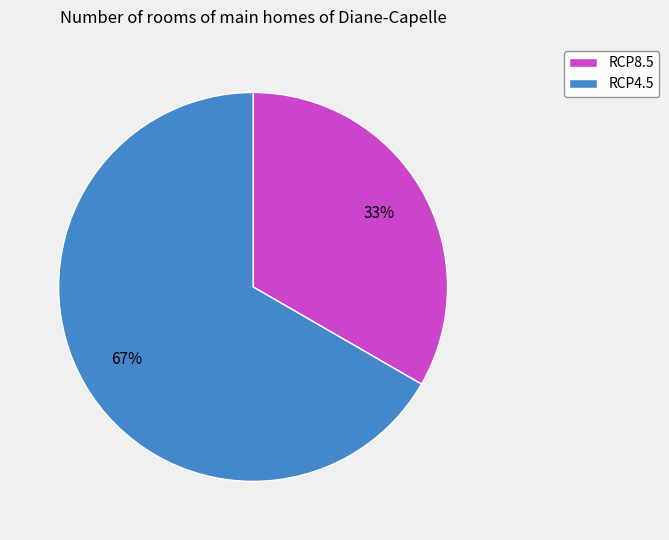

Combined, do RCP8.5 and RCP4.5 account for over 50%?

Yes